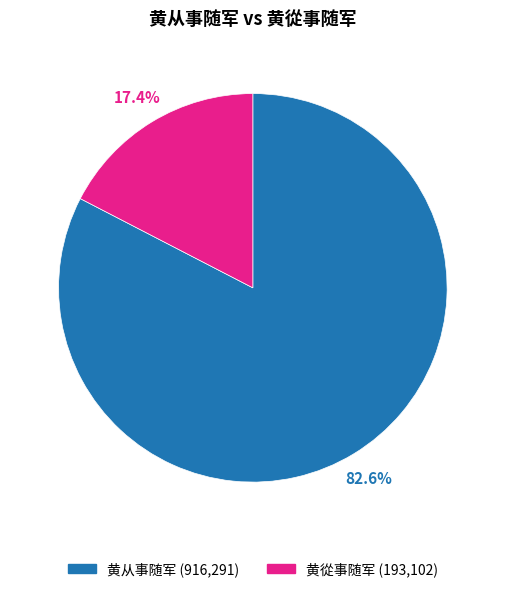

The 黄从事随军 slice represents 83% of the pie. True or false?

True